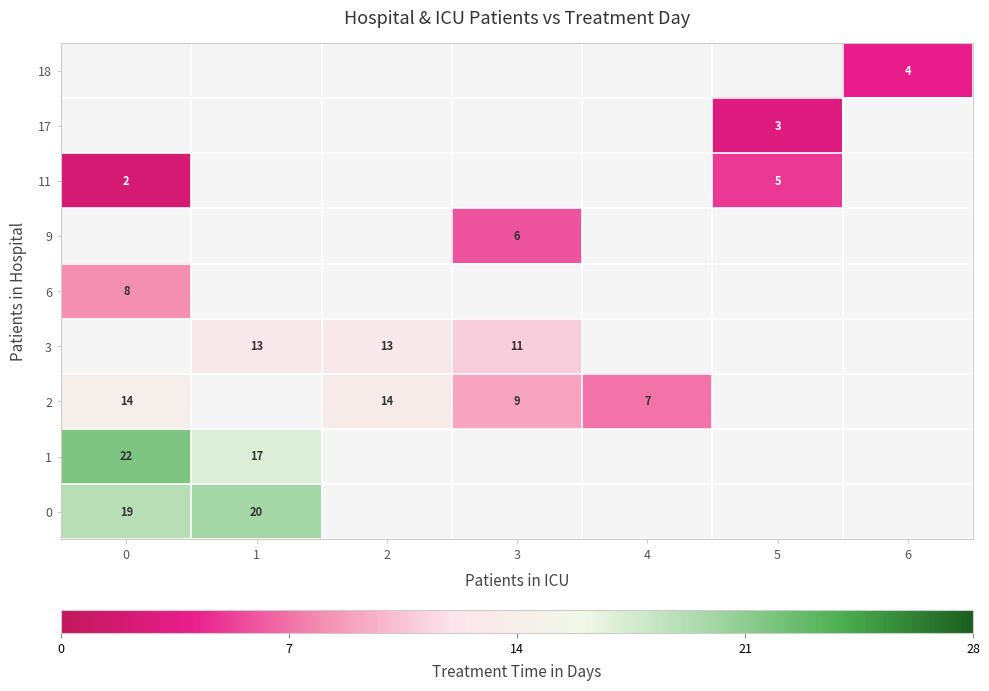

Between 4 and 3, which is larger?

3